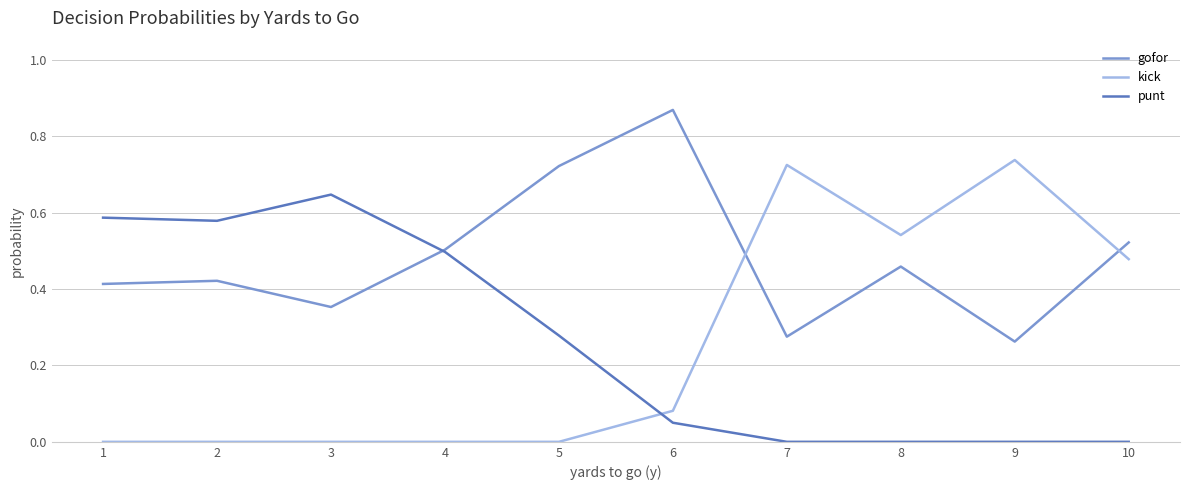

Which series has the largest range (max minus min)?

kick